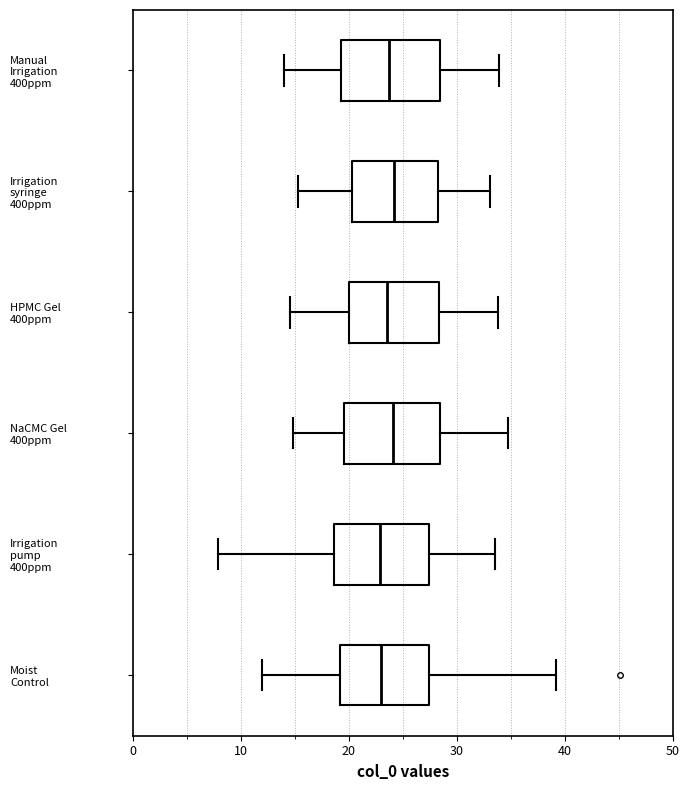

Reading bottom to top, read every box against the x-axis: the position of its median line, the range the box covers, and the ends of its whiskers. The values are not printed on the chart, so give them approximately, as read against the axis.

Moist Control: median 23, box 19 to 27, whiskers 12 to 39
Irrigation pump 400ppm: median 23, box 19 to 27, whiskers 8 to 34
NaCMC Gel 400ppm: median 24, box 20 to 28, whiskers 15 to 35
HPMC Gel 400ppm: median 24, box 20 to 28, whiskers 15 to 34
Irrigation syringe 400ppm: median 24, box 20 to 28, whiskers 15 to 33
Manual Irrigation 400ppm: median 24, box 19 to 28, whiskers 14 to 34